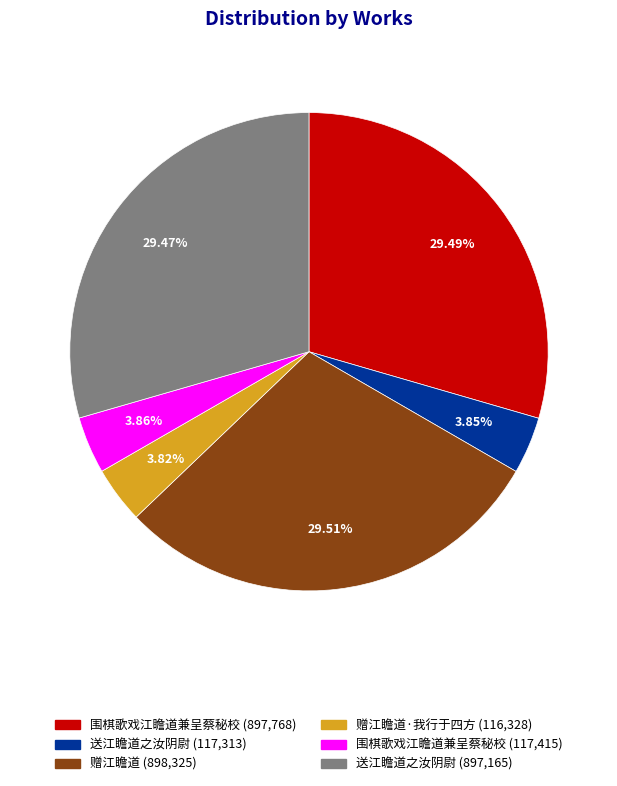

Is there a majority slice in this chart?

No